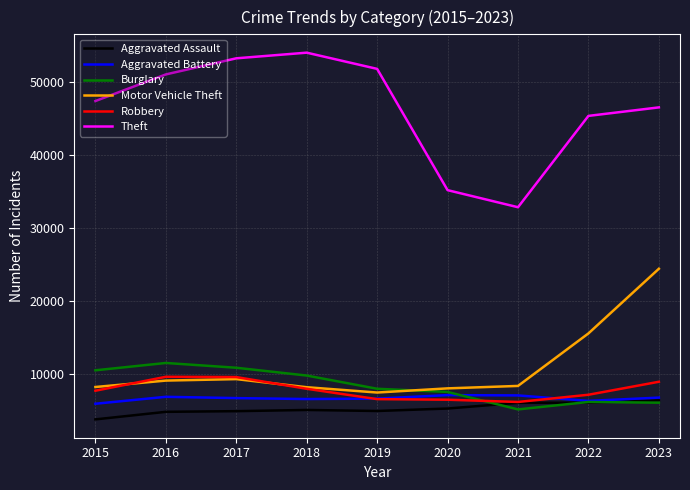

True or false: Aggravated Battery and Motor Vehicle Theft intersect in this chart.

False